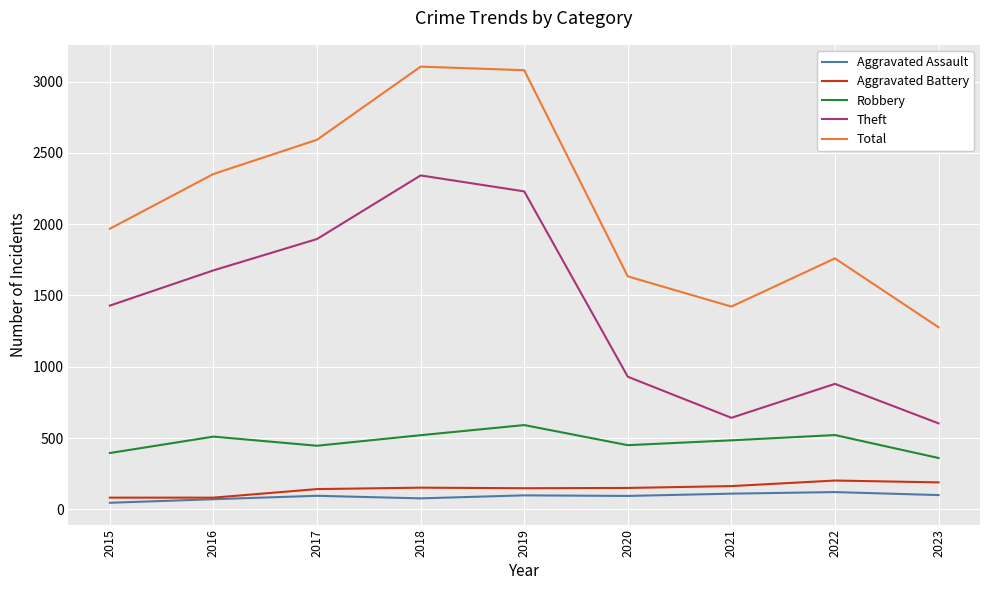

Is it true that Robbery equals 855 at 2016?

False